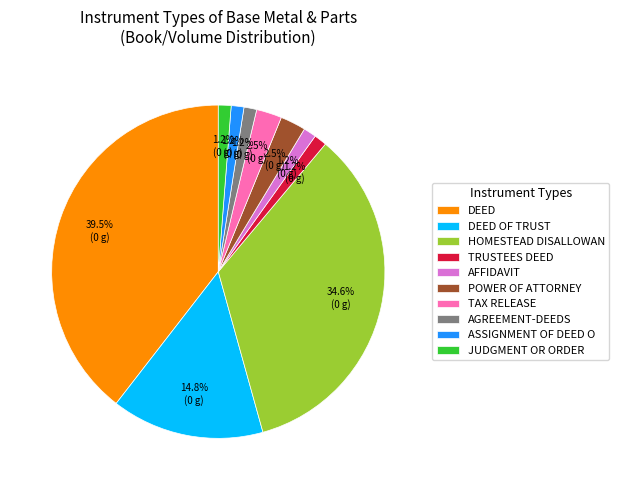

Between HOMESTEAD DISALLOWAN and TAX RELEASE, which is larger?

HOMESTEAD DISALLOWAN